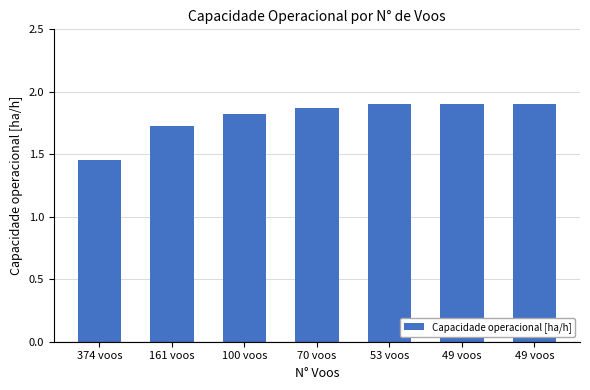

What is the maximum value shown in the chart?

1.9